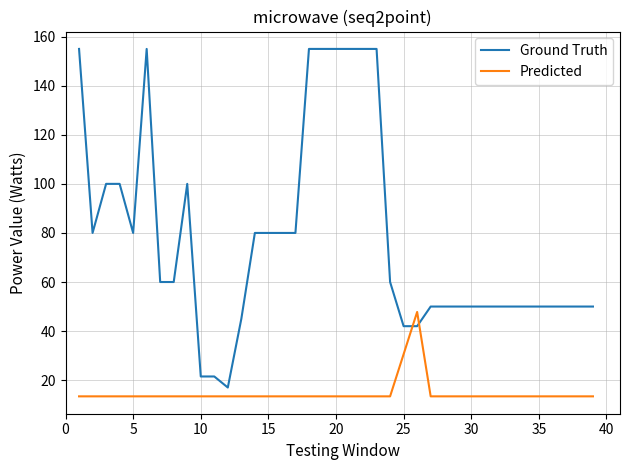

What is the lowest value of the Ground Truth series?

17.0